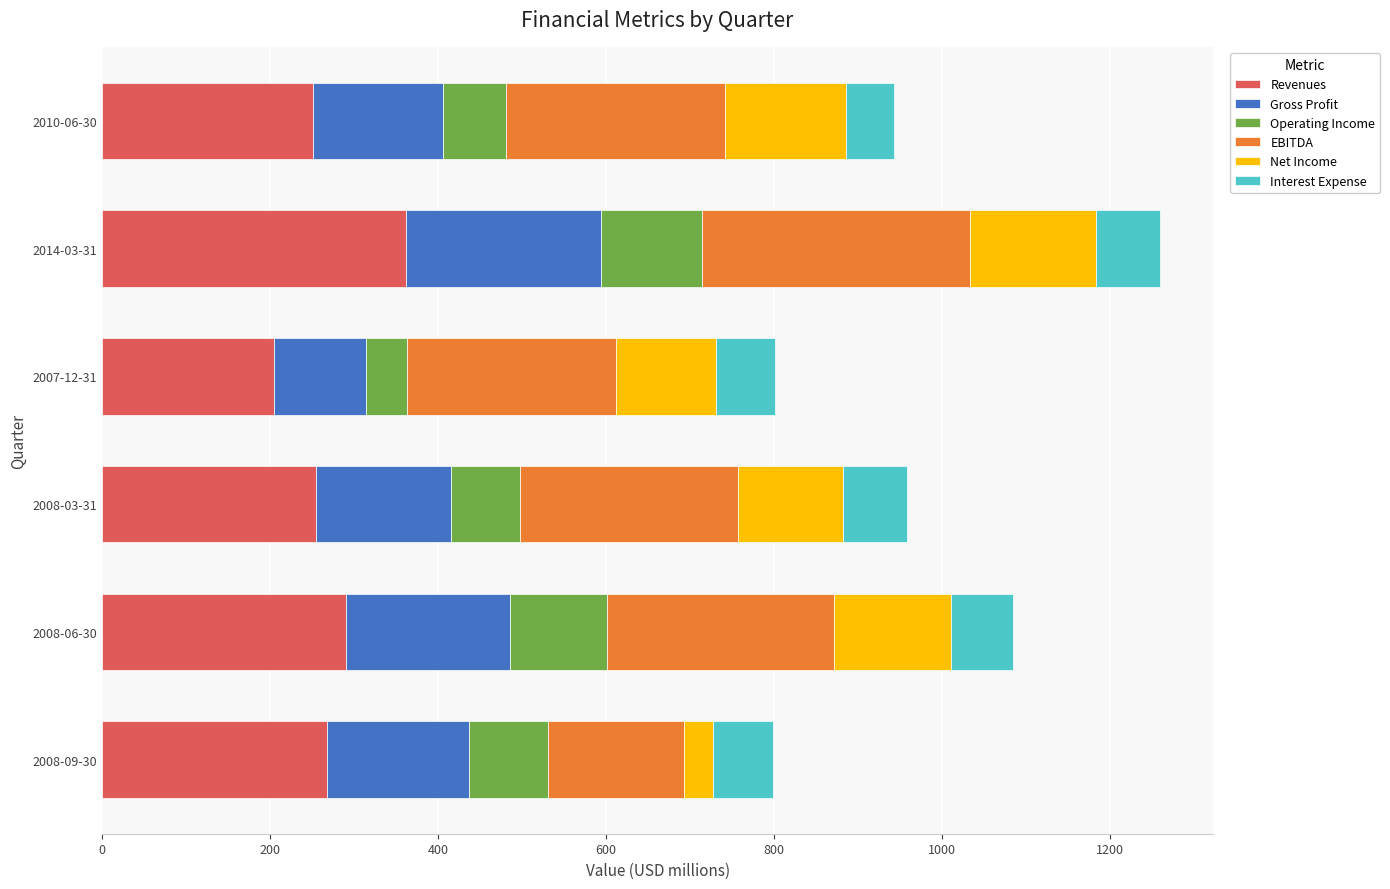

At which category is the sum across all series the highest?

2014-03-31